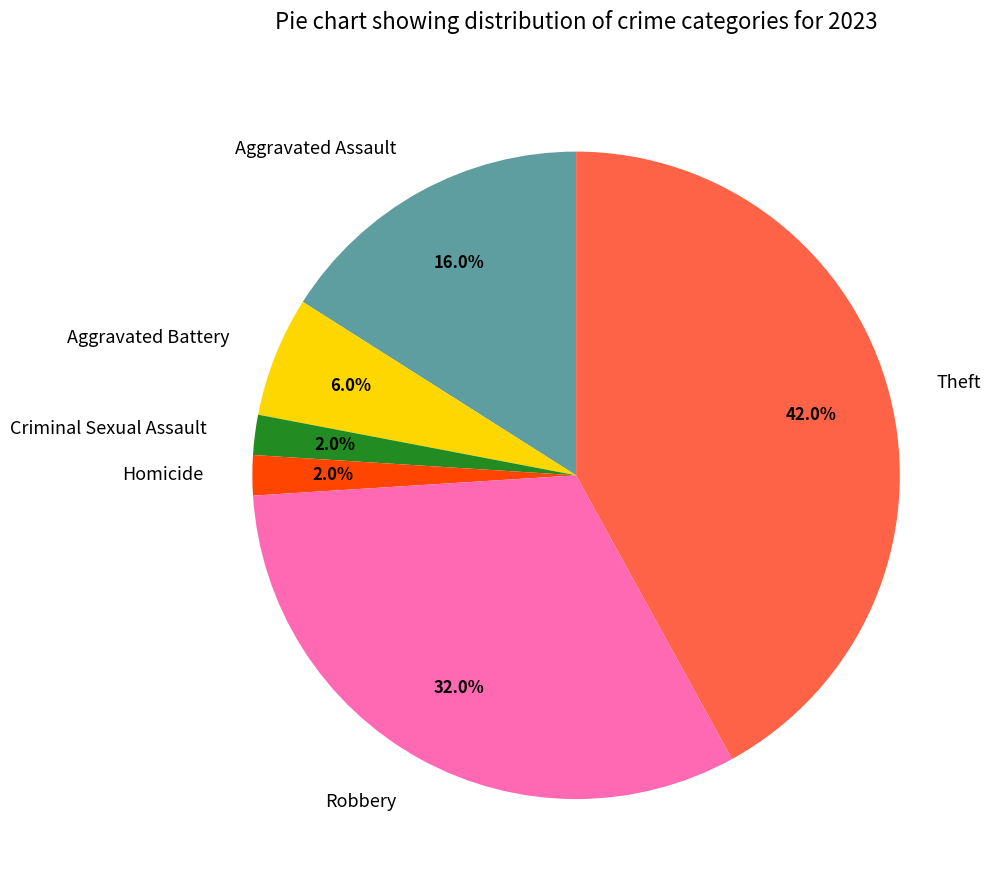

To the nearest percent, what percentage of the pie is Theft?

42%